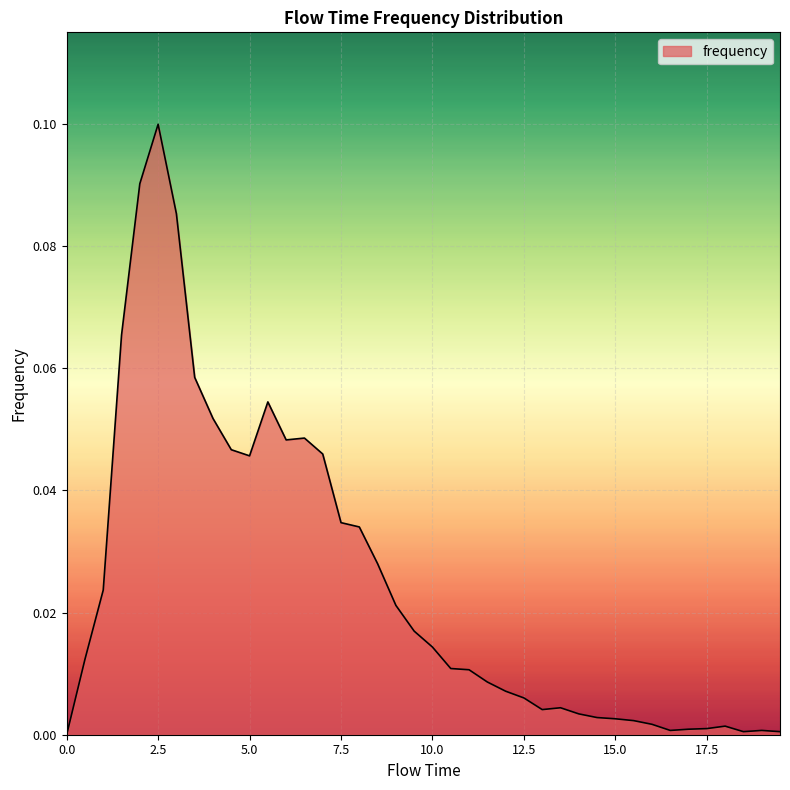

Count the number of values greater than 0.

39